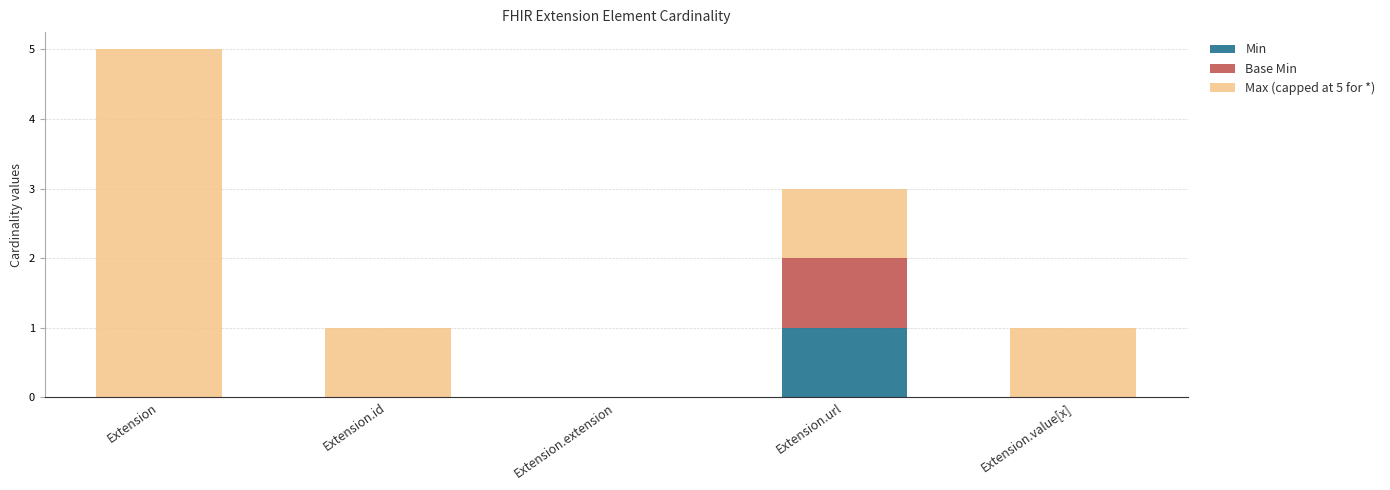

How many data points does each series have?

5